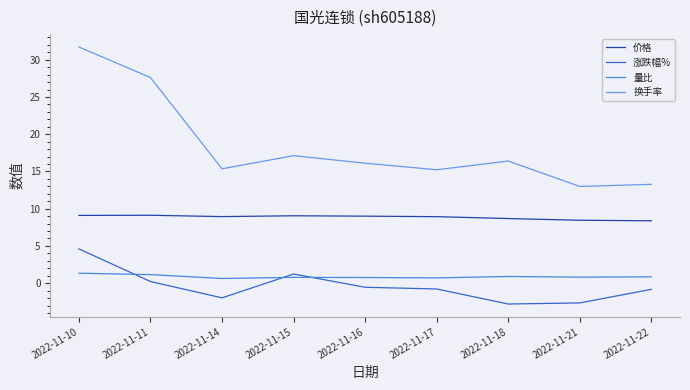

At how many categories does at least one series exceed 29?

1